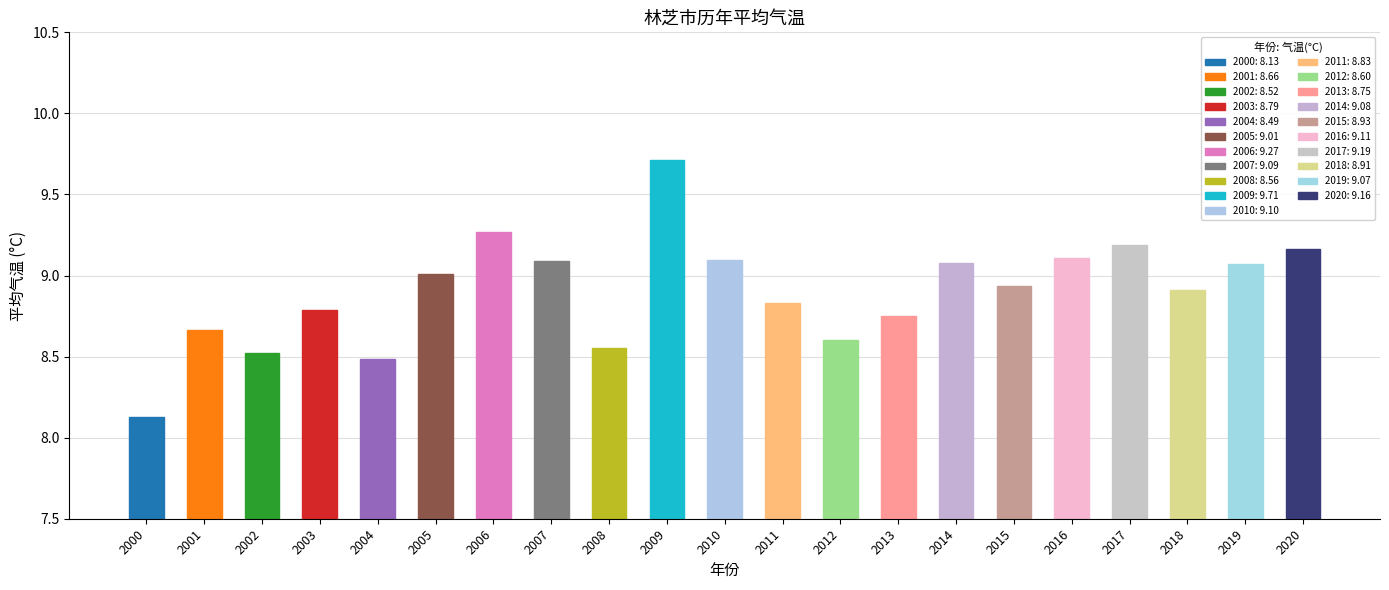

Which has a higher value, 2003 or 2014?

2014